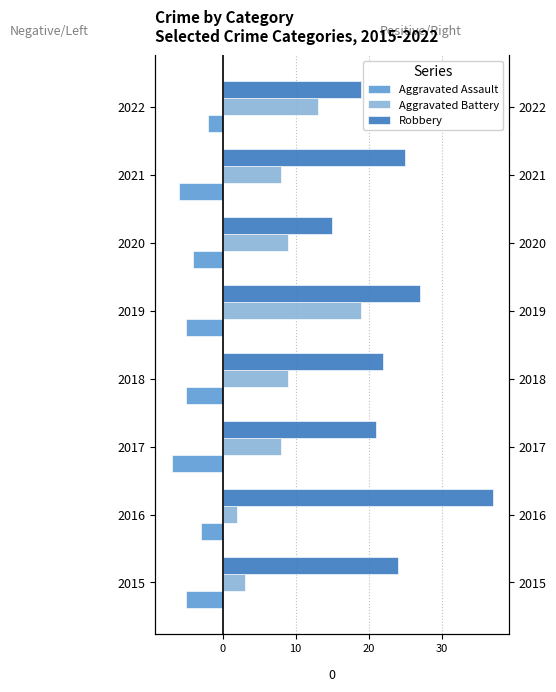

At how many categories does at least one series exceed 16?

7